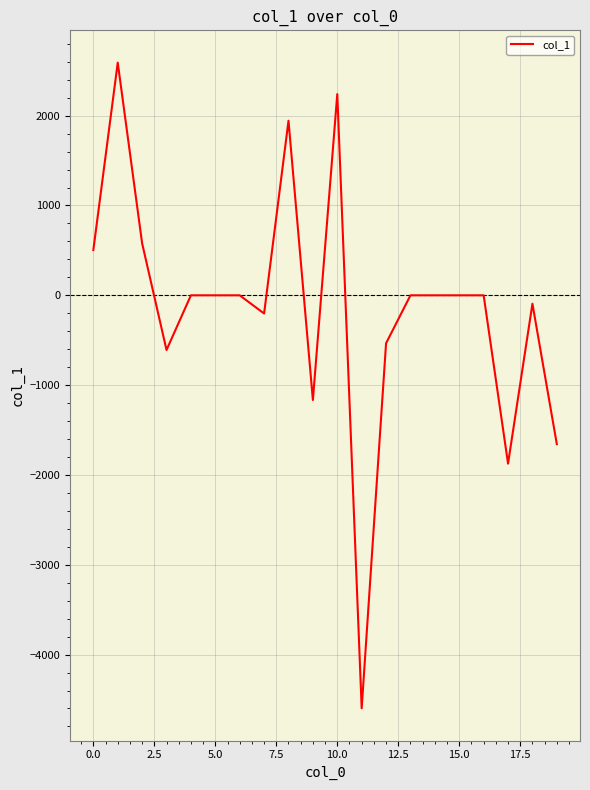

What is the maximum value shown in the chart?

2590.8